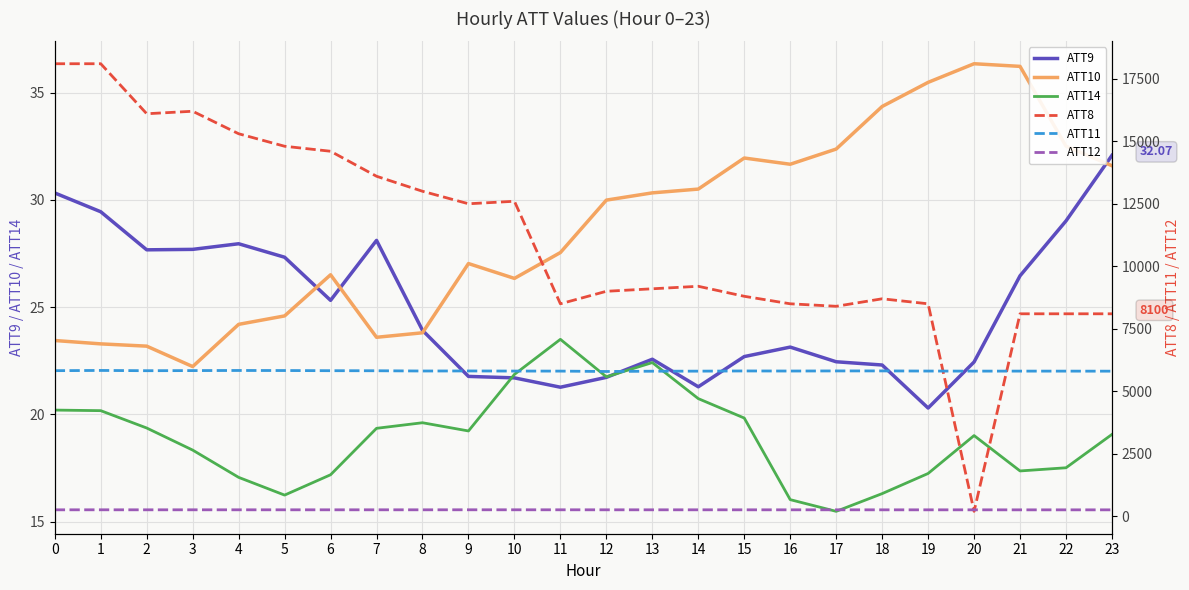

What are all the series names shown in the legend?

ATT9, ATT10, ATT14, ATT8, ATT11, ATT12